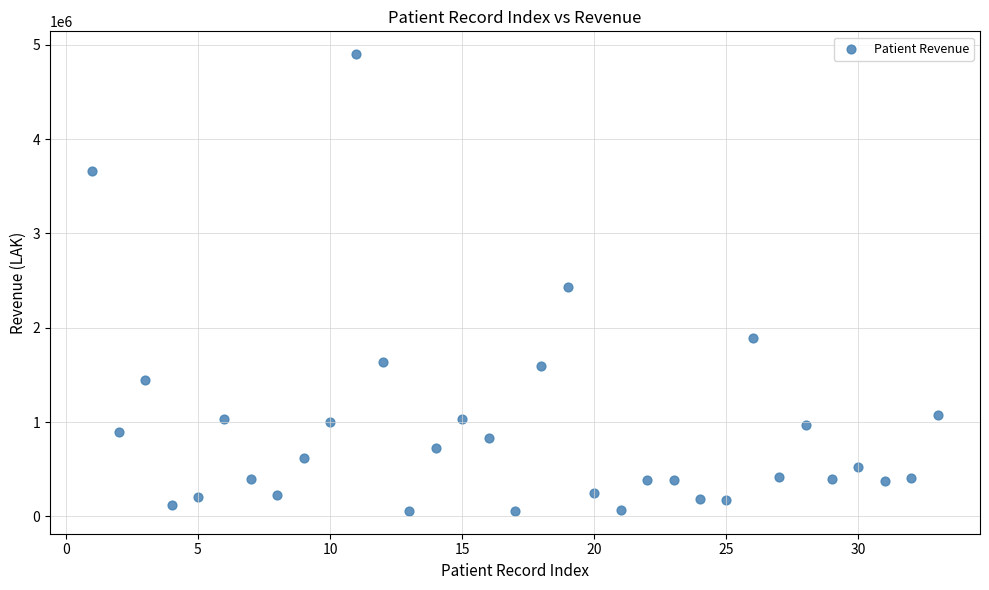

Count the number of points in this scatter plot.

33